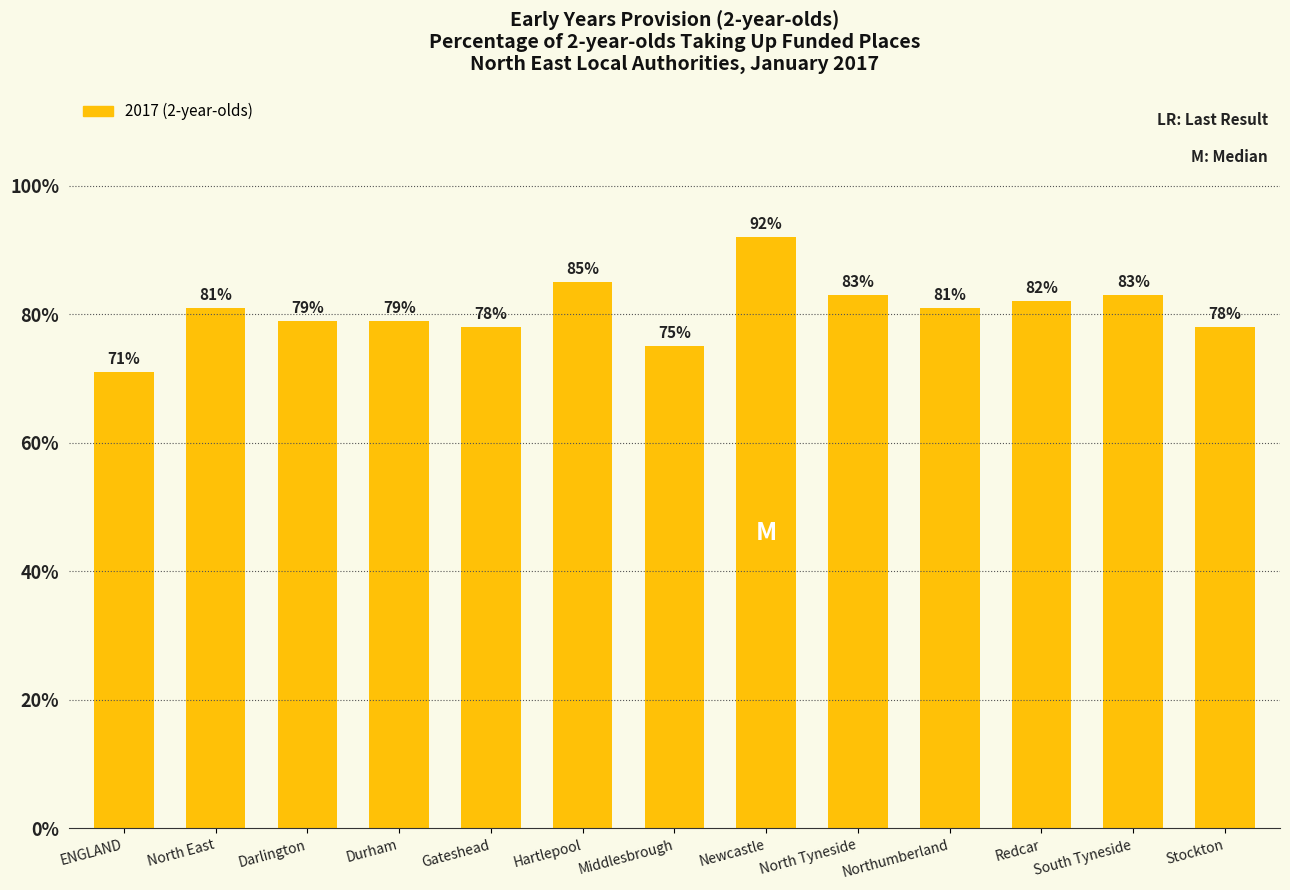

Reading left to right, transcribe all the data shown in this chart.

ENGLAND=71	North East=81	Darlington=79	Durham=79	Gateshead=78	Hartlepool=85	Middlesbrough=75	Newcastle=92	North Tyneside=83	Northumberland=81	Redcar=82	South Tyneside=83	Stockton=78